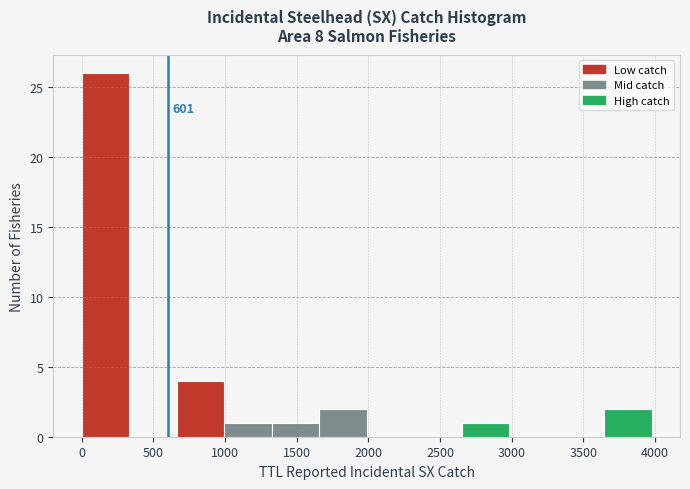

Which range on the x-axis has the tallest bar?

0 to 350